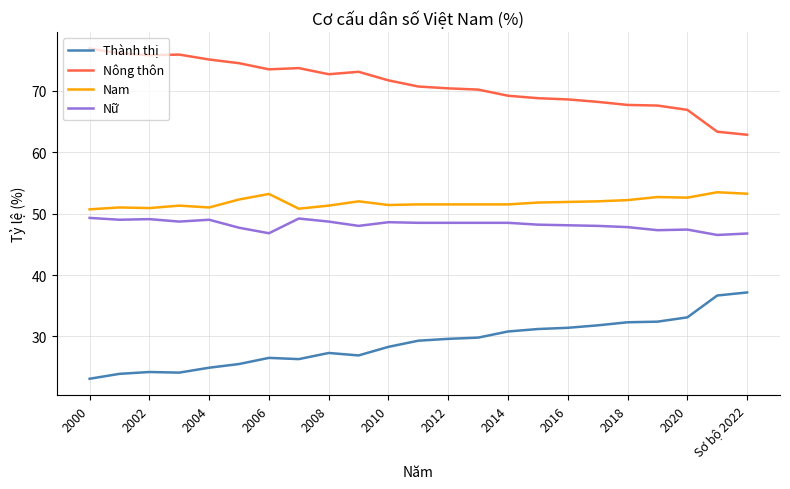

True or false: Nữ and Thành thị intersect in this chart.

False